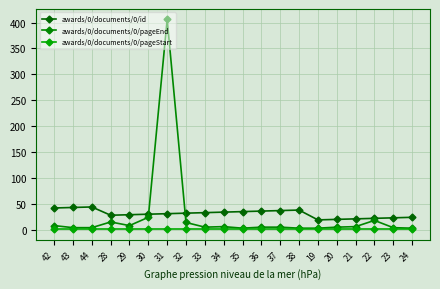

How many data points in awards/0/documents/0/id are less than 32?

10